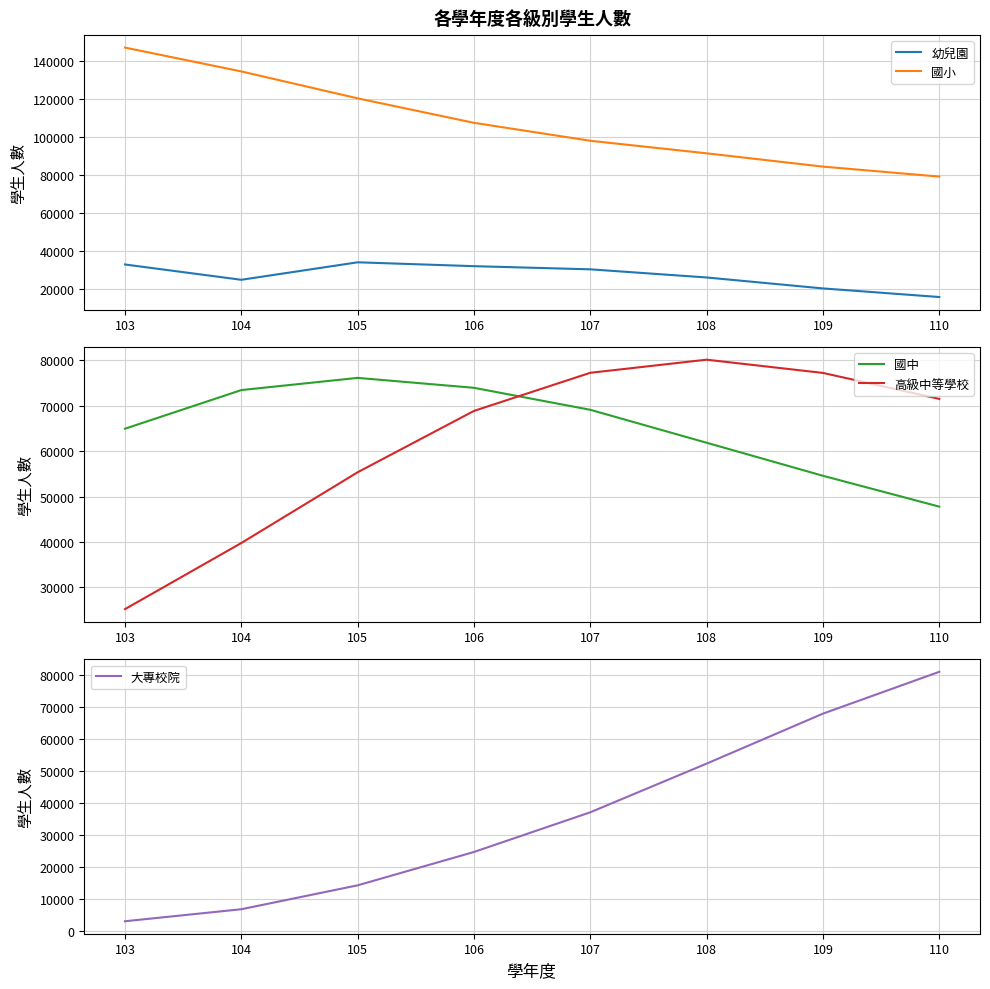

How many categories are shown in the chart?

8